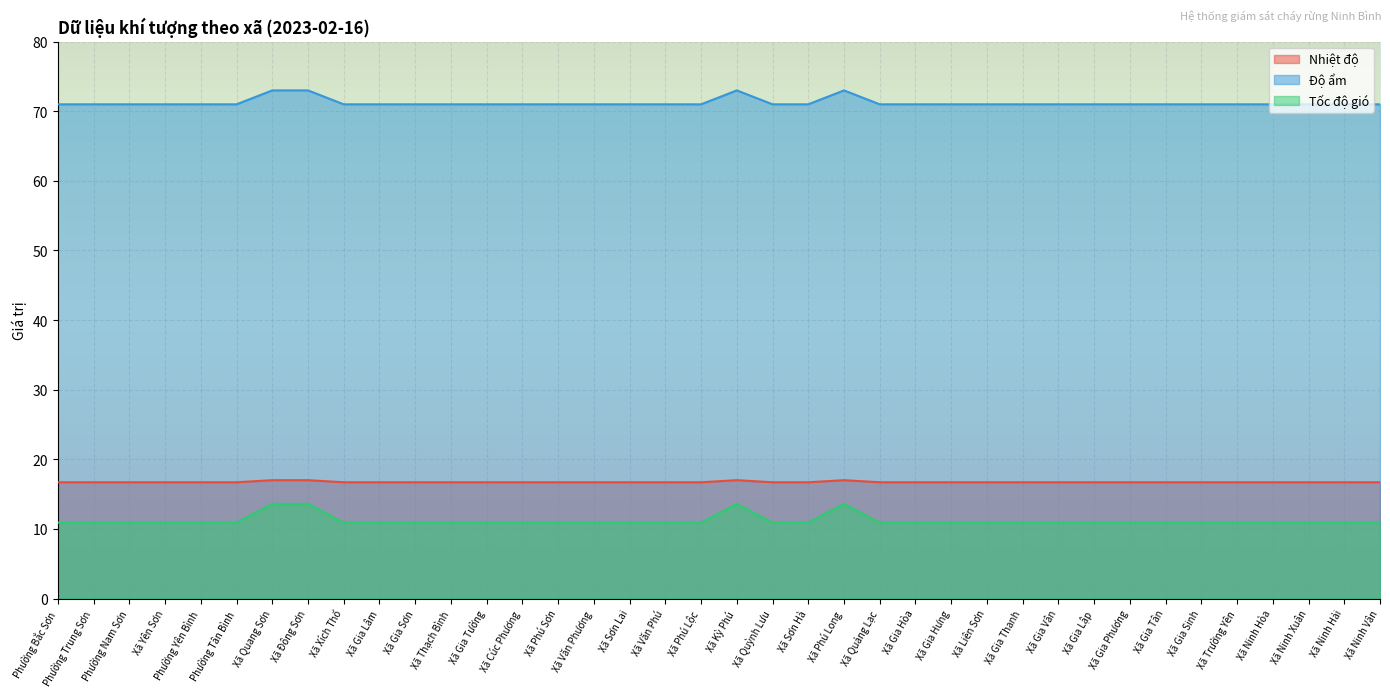

Read the Nhiệt độ value at Xã Gia Tân.

16.7